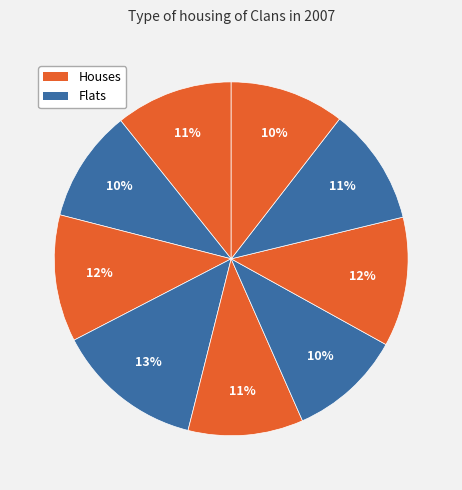

Does any single category account for the majority?

No